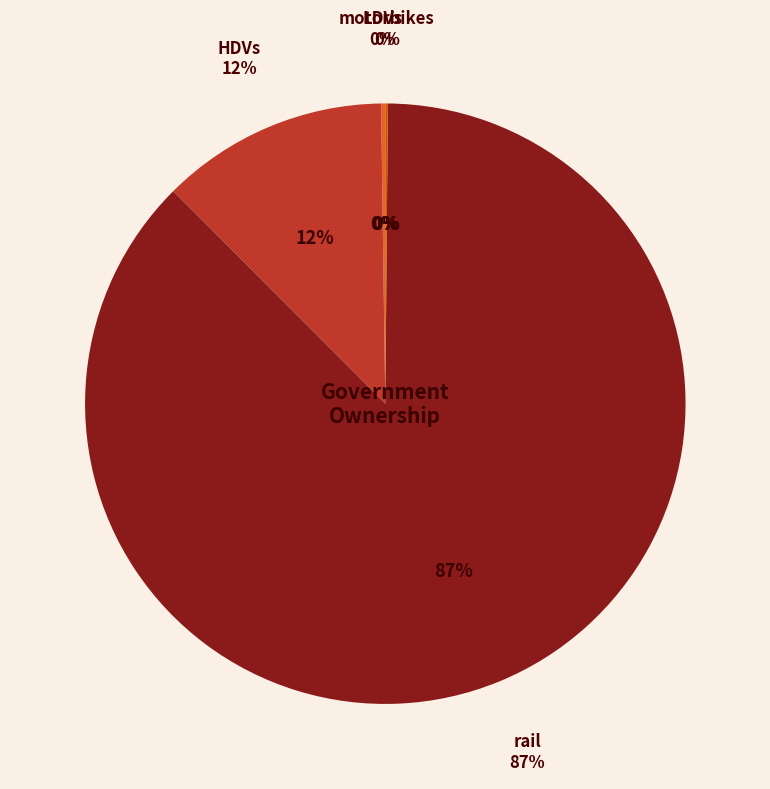

Rank the categories by value from lowest to highest.

aircraft, ships, motorbikes, LDVs, HDVs, rail